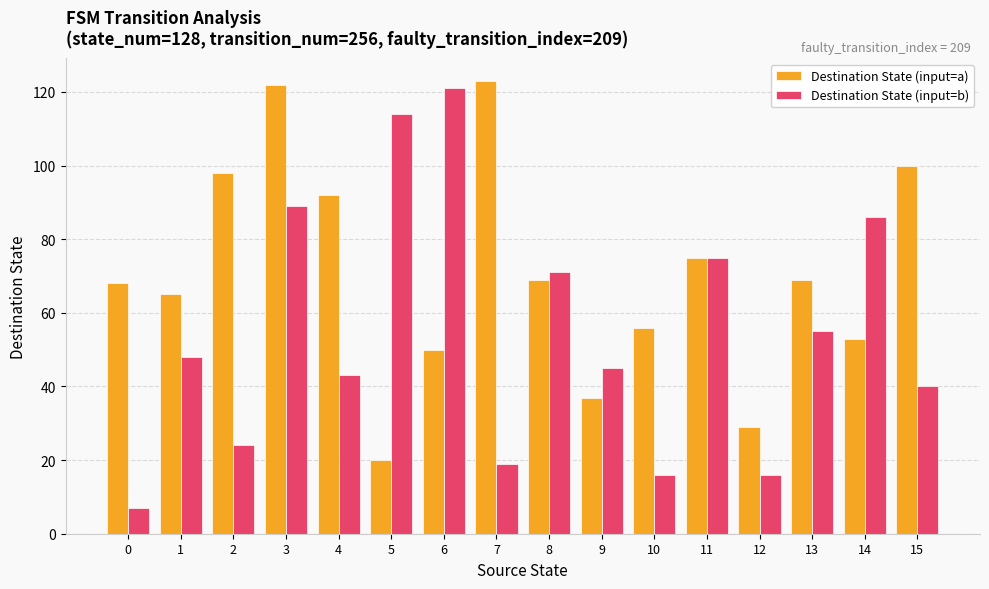

Rank the series at 4 from highest to lowest value.

Destination State (input=a), Destination State (input=b)